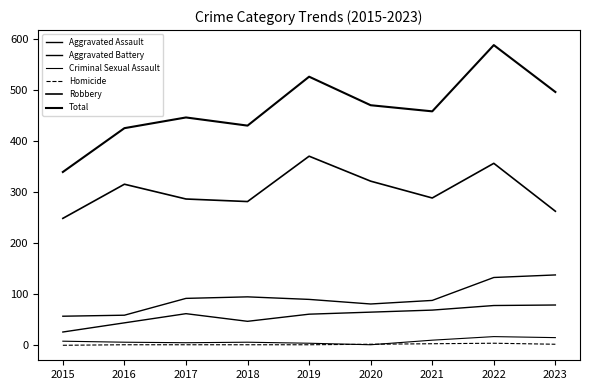

True or false: Criminal Sexual Assault has a value of 10 at 2021.

True